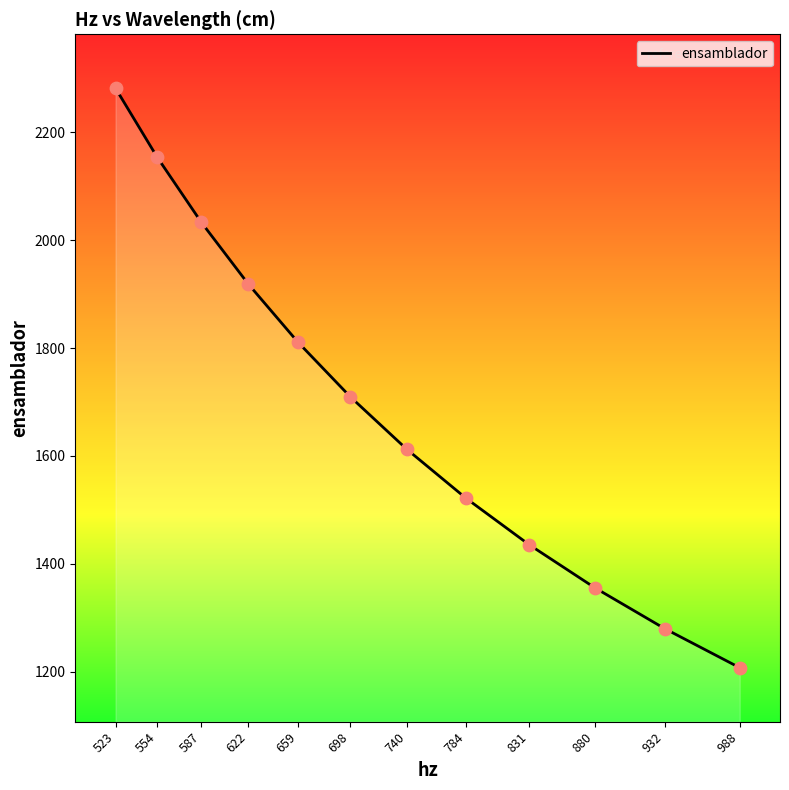

Approximately how many times larger is the value at 932 compared to 698?

0.7